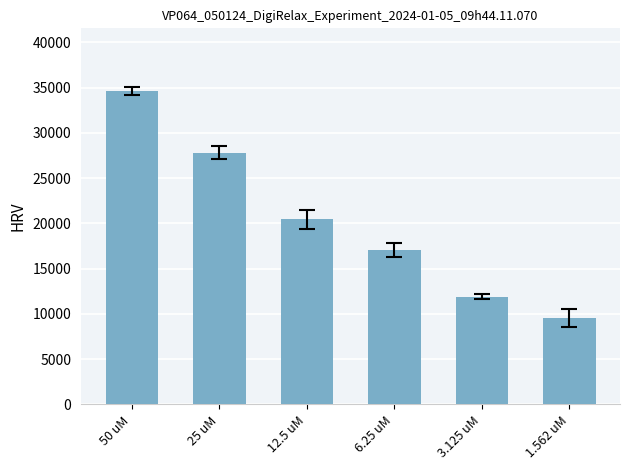

How many distinct data groups are displayed?

1